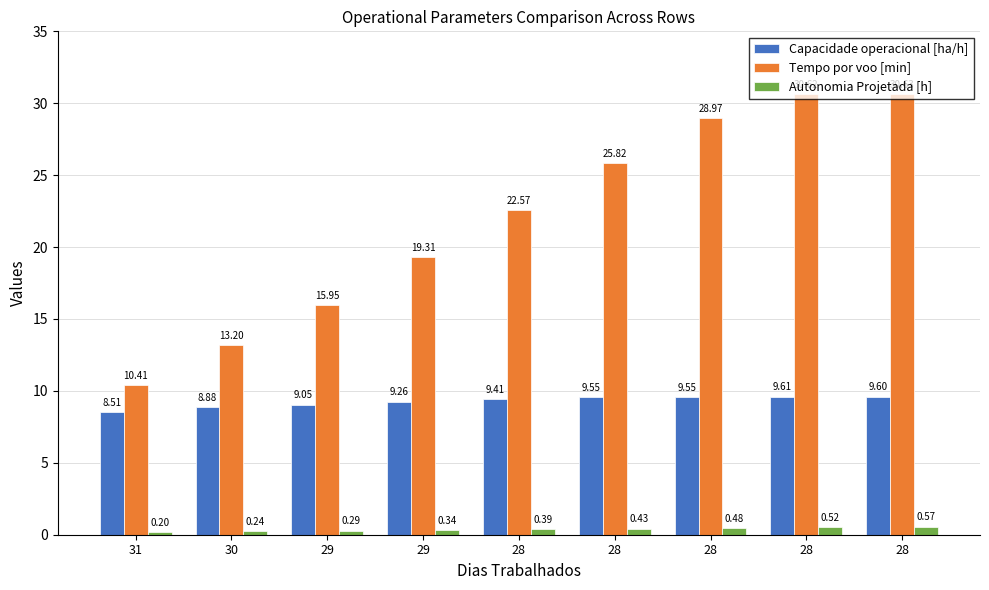

What is the difference between the maximum and minimum values in the Capacidade operacional [ha/h] series?

1.1